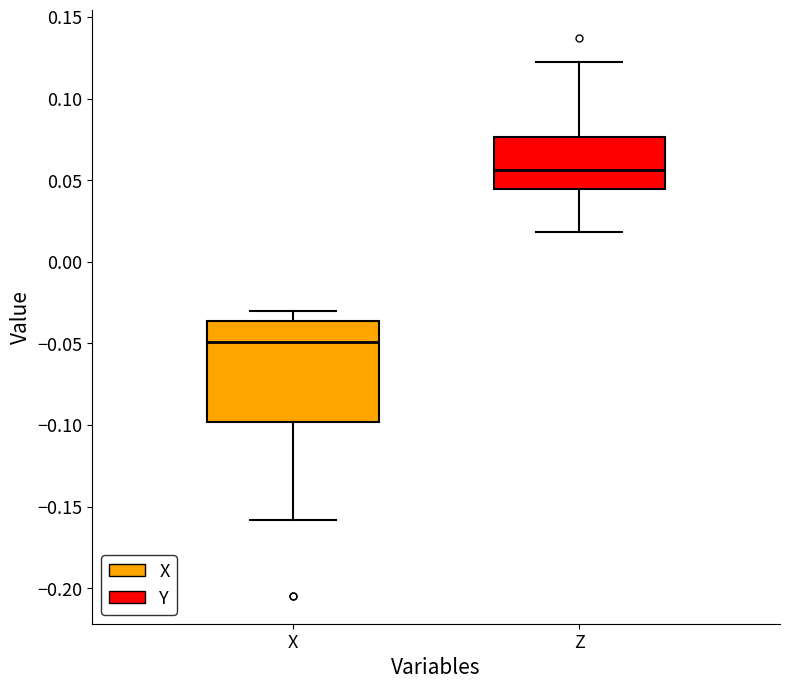

Comparing the boxes themselves (not the whiskers), which one is the tallest?

X